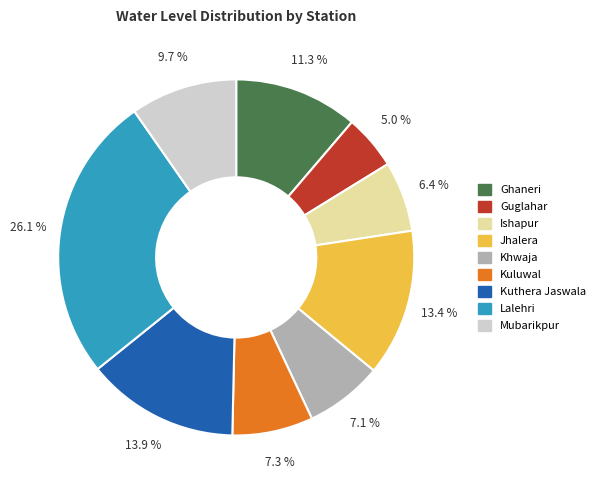

Is there a majority slice in this chart?

No